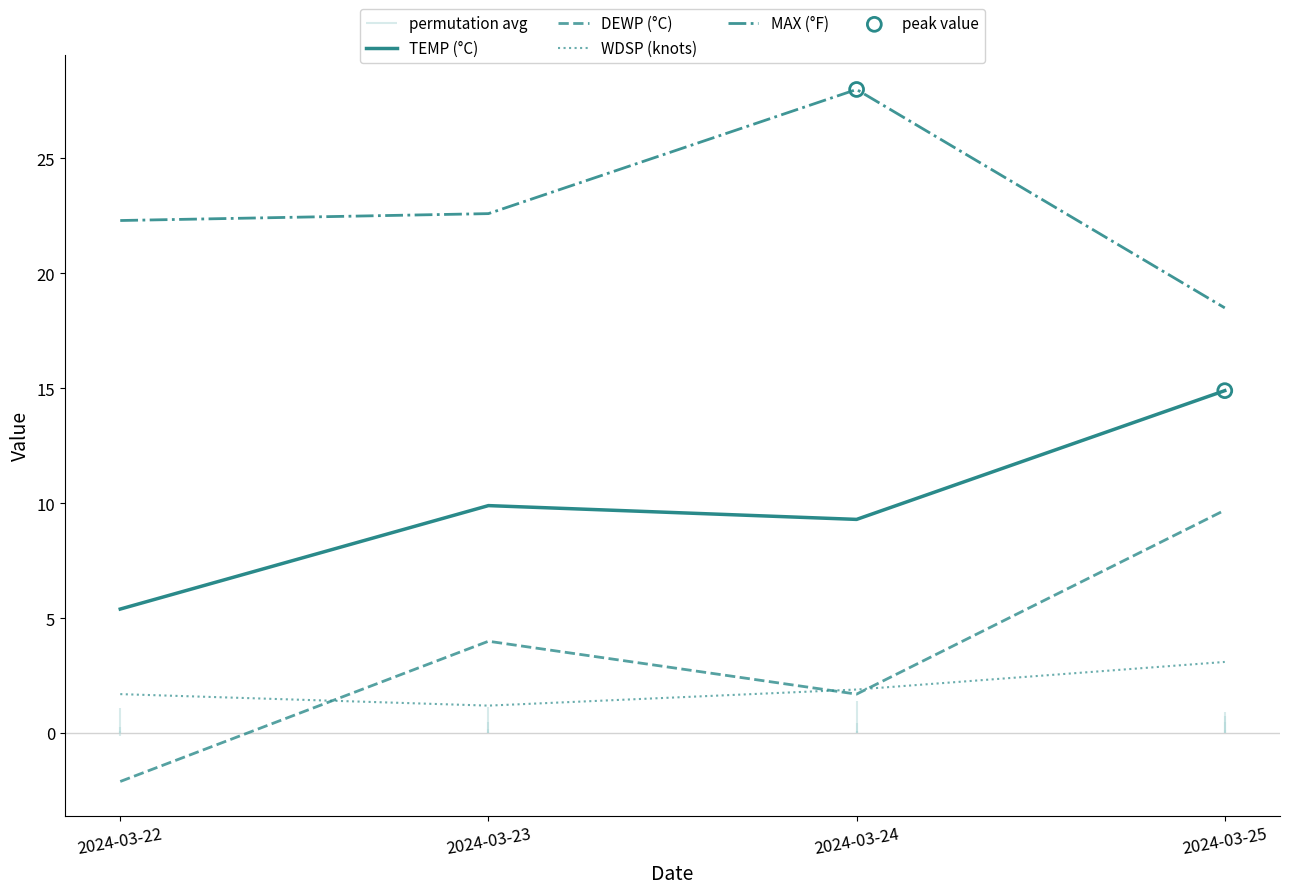

Is the value of WDSP (knots) at 2024-03-22 greater than the value of DEWP (°C) at 2024-03-25?

No